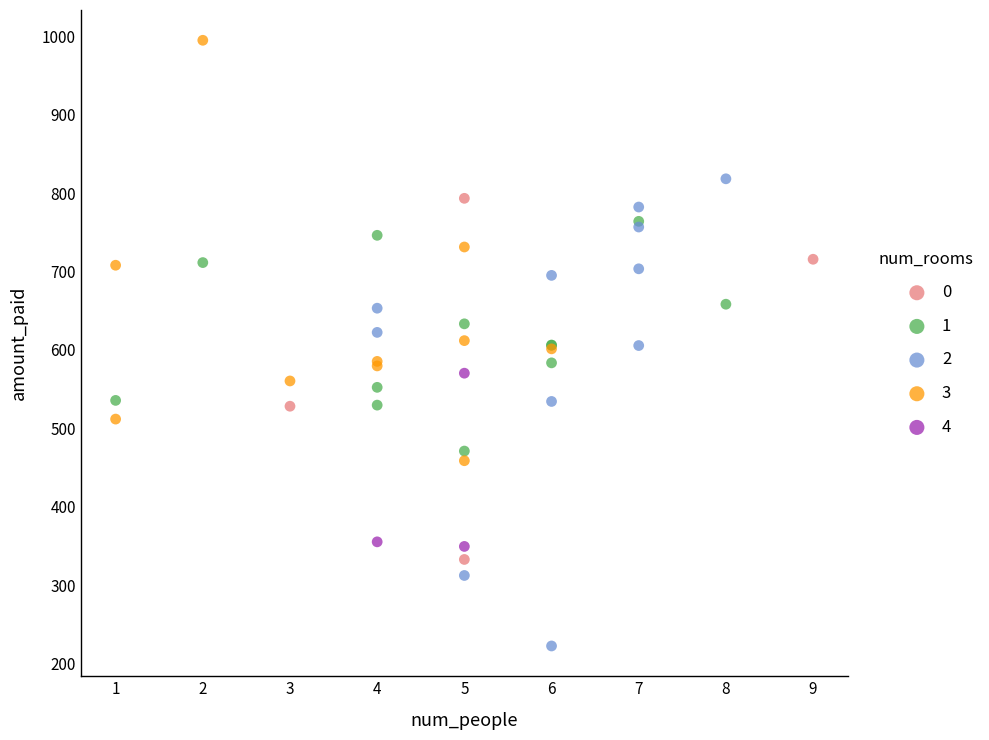

What are all the series names shown in the legend?

0, 1, 2, 3, 4